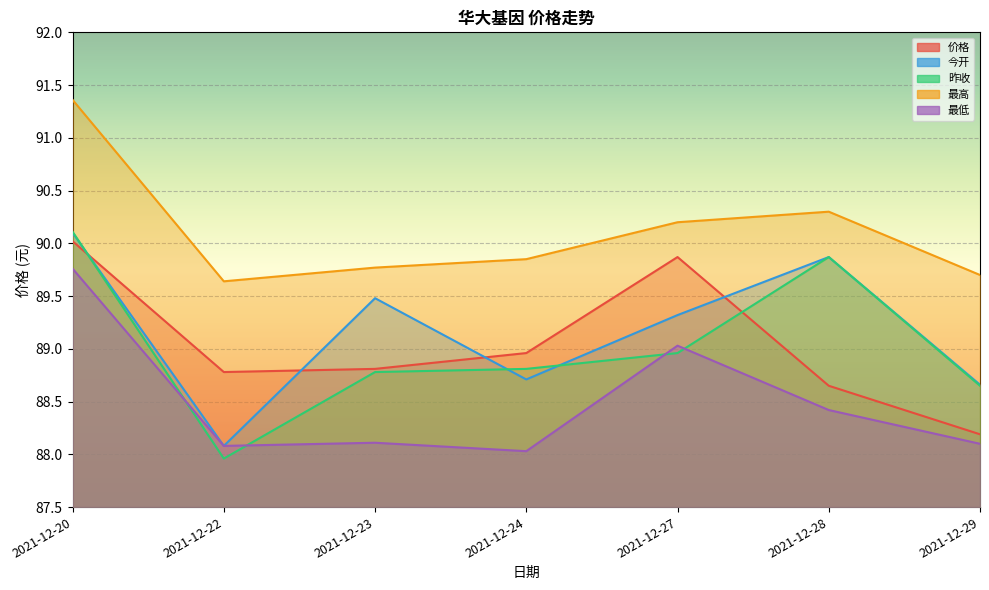

What is the spread (max minus min) of values at 2021-12-24?

1.8